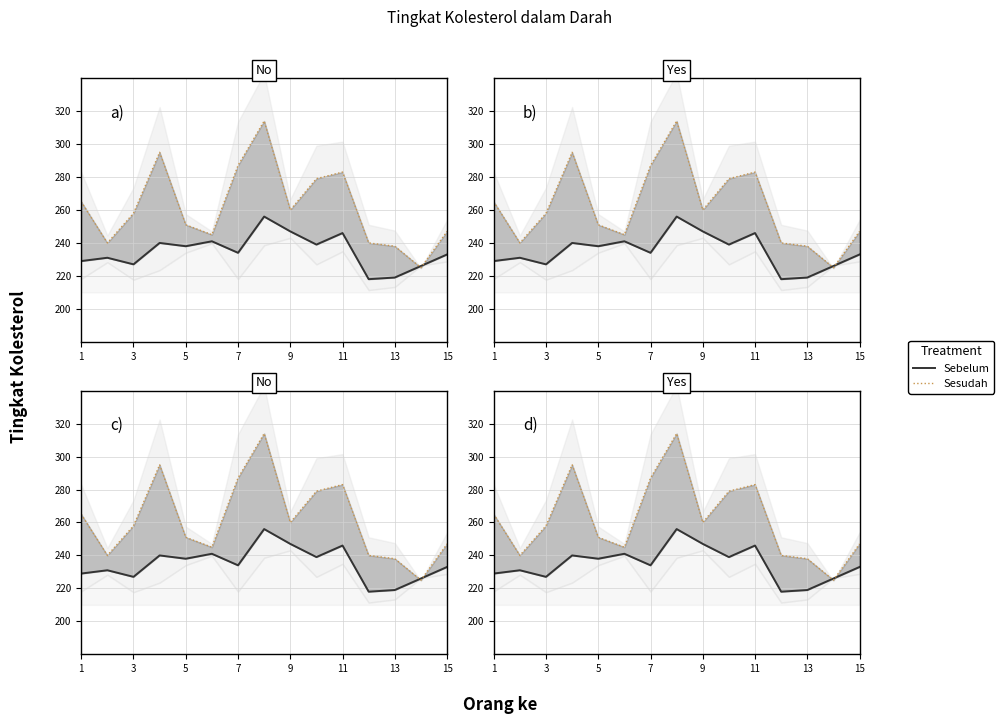

How many intersections are there between Sebelum (solid) and Sesudah (dotted)?

2